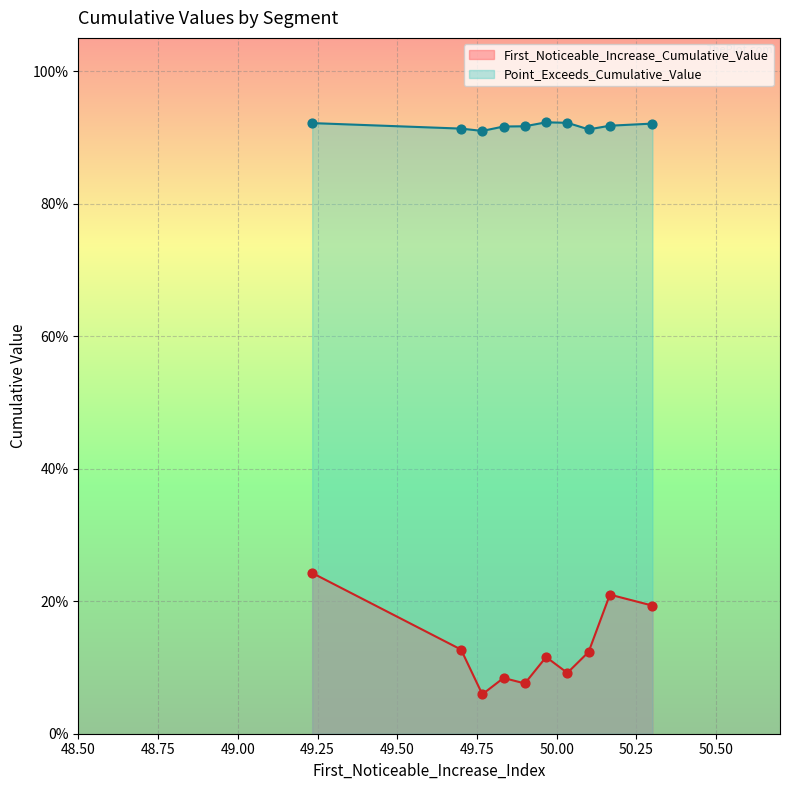

Which series has the largest total across all categories?

Point_Exceeds_Cumulative_Value